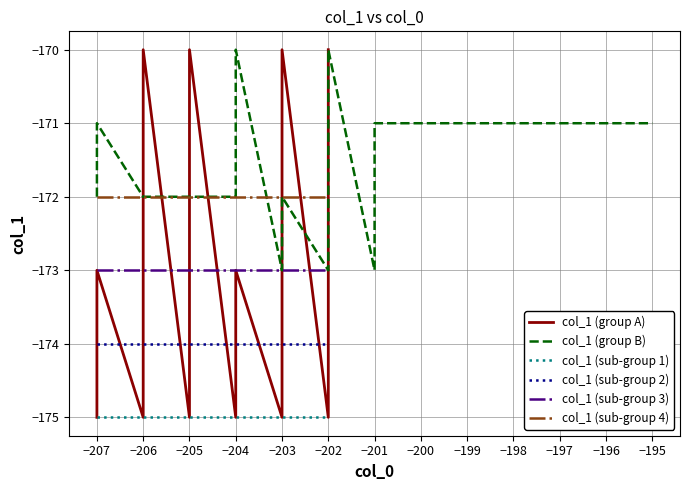

The value of col_1 (group B) at 15 is -92. True or false?

False